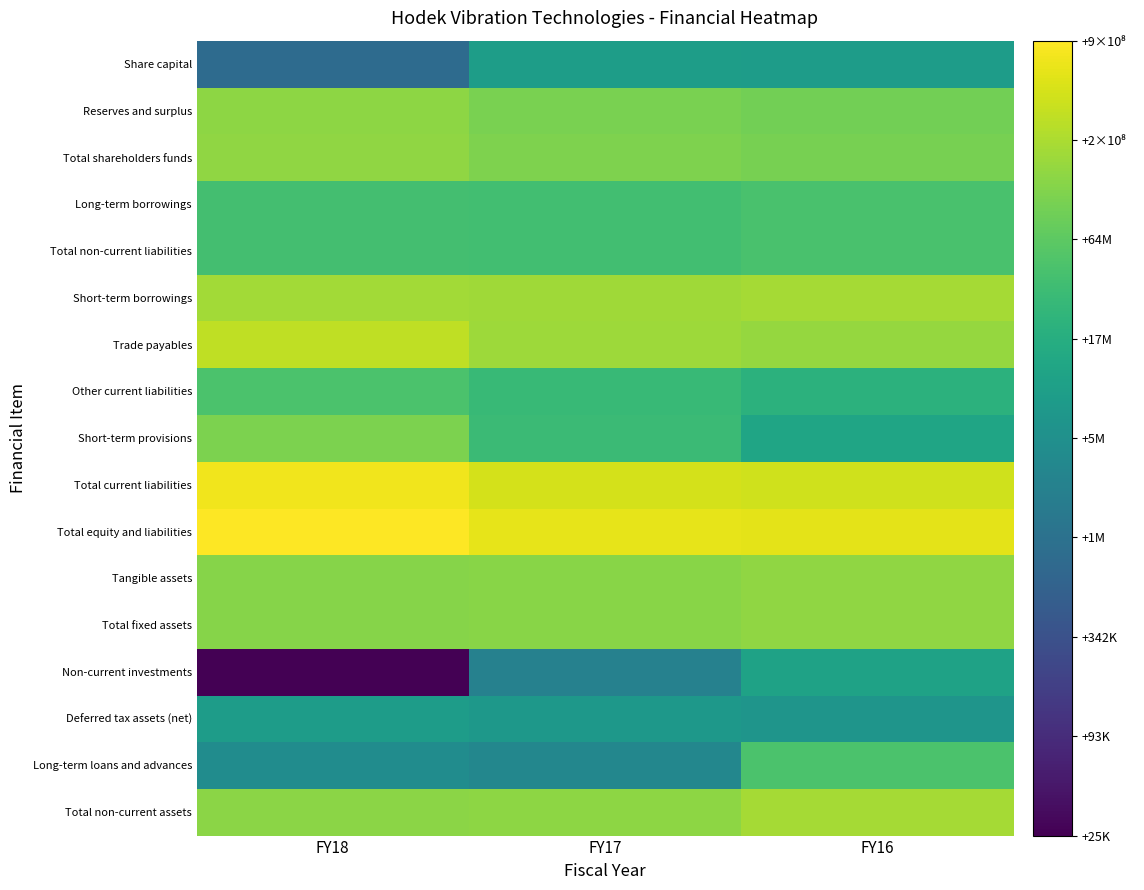

At FY18, list the series in order from largest to smallest.

Total equity and liabilities, Total current liabilities, Trade payables, Short-term borrowings, Total shareholders funds, Reserves and surplus, Total non-current assets, Tangible assets, Total fixed assets, Short-term provisions, Other current liabilities, Long-term borrowings, Total non-current liabilities, Deferred tax assets (net), Long-term loans and advances, Share capital, Non-current investments